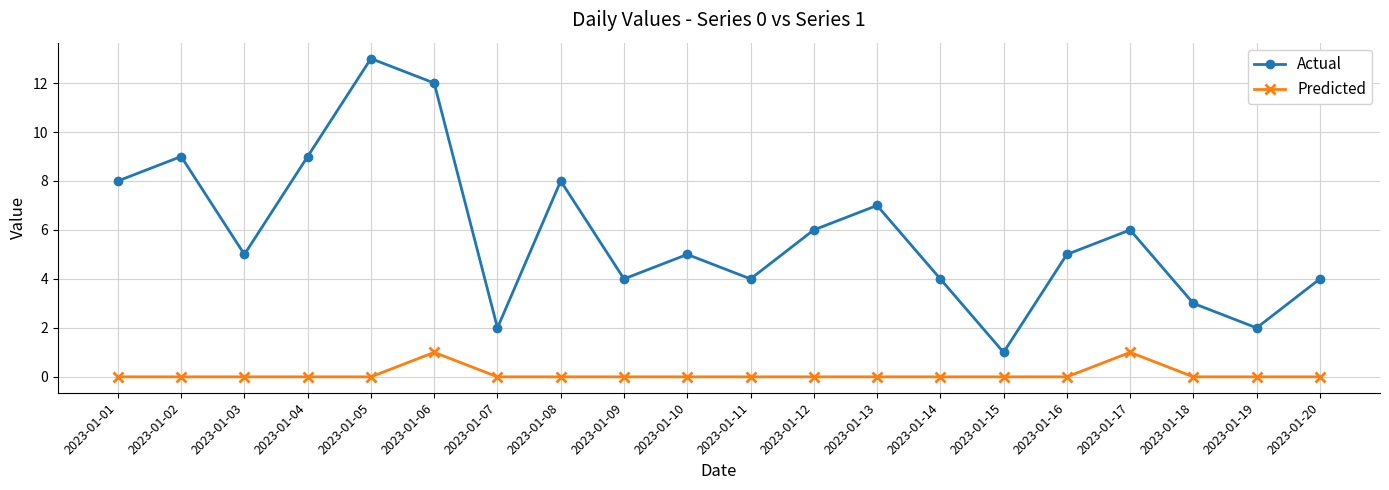

What is the sum of the Actual values at 2023-01-13 and 2023-01-03?

12